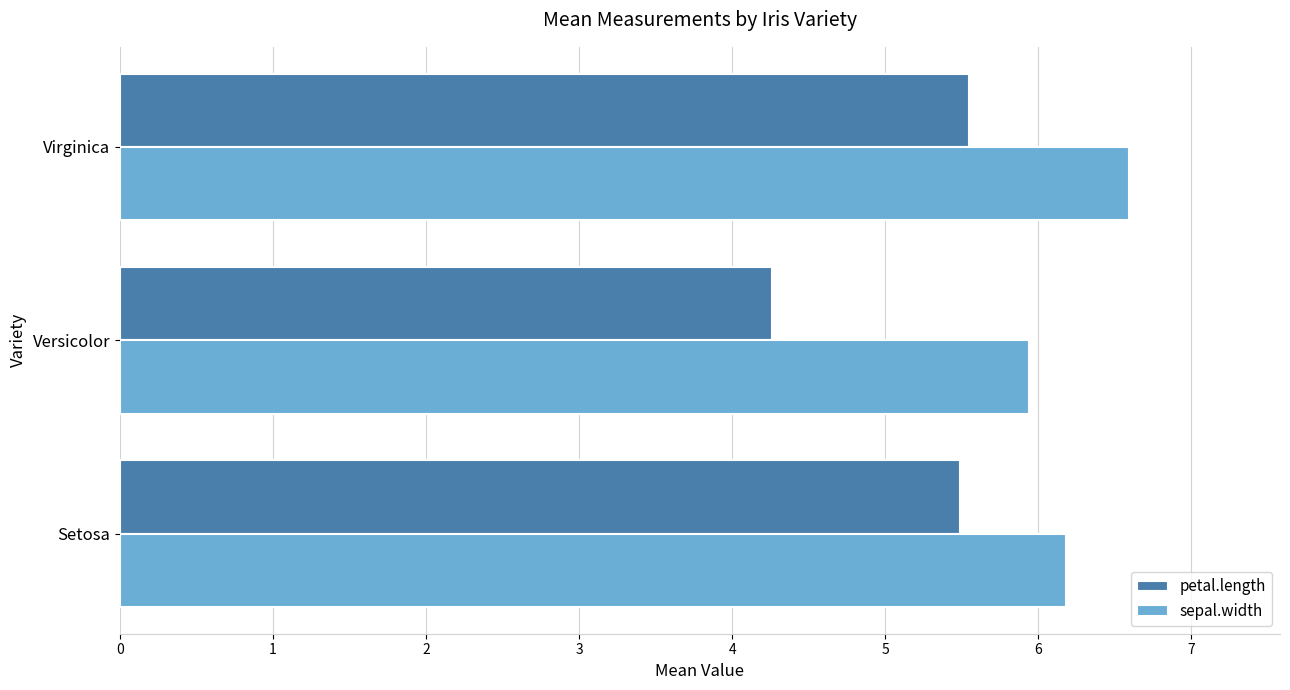

At which category does the chart reach its peak across all series?

Virginica